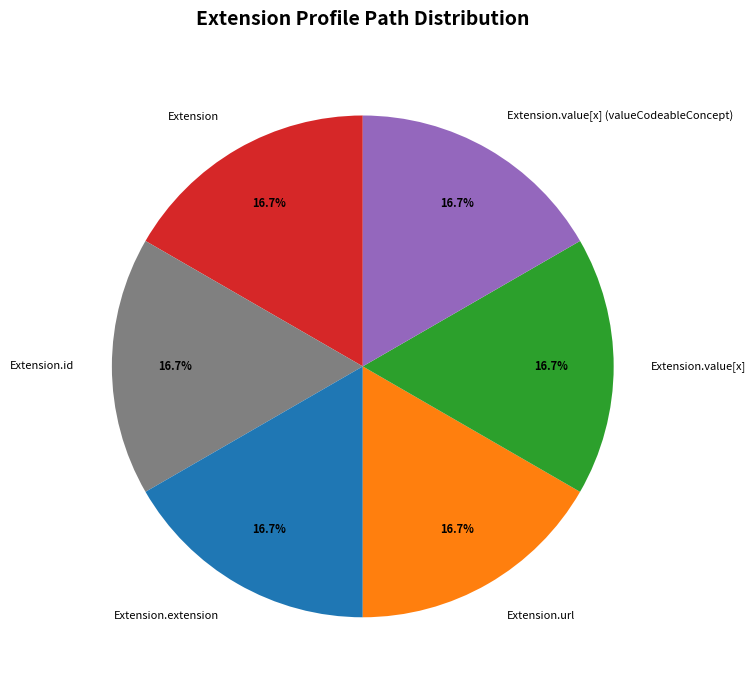

To the nearest percent, what is the difference between the largest and smallest slice percentages?

0%